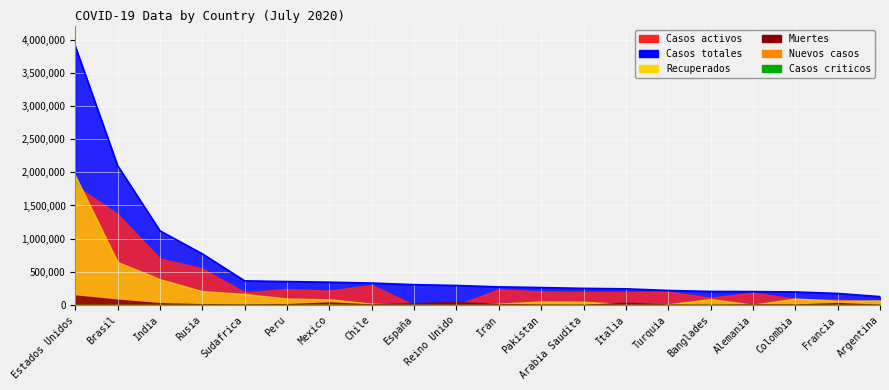

How many data points does each series have?

20